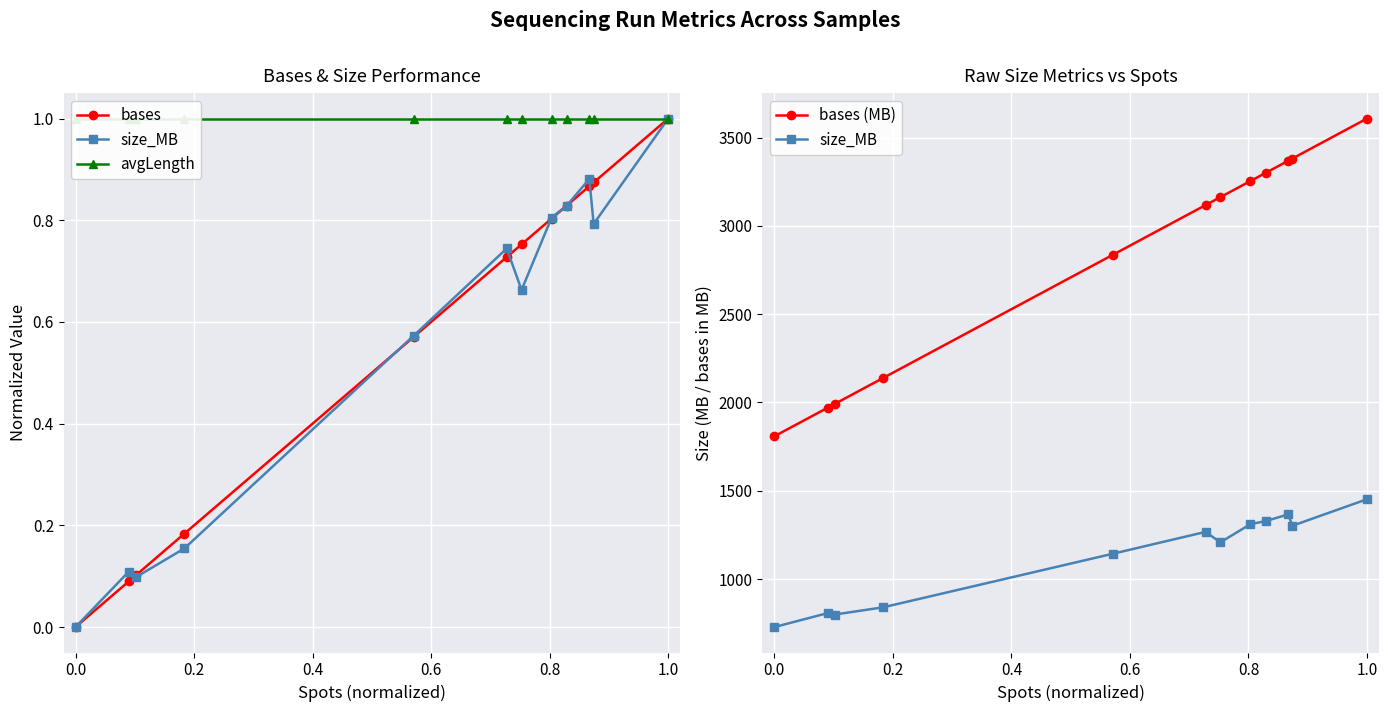

How many lines are shown in the chart?

4